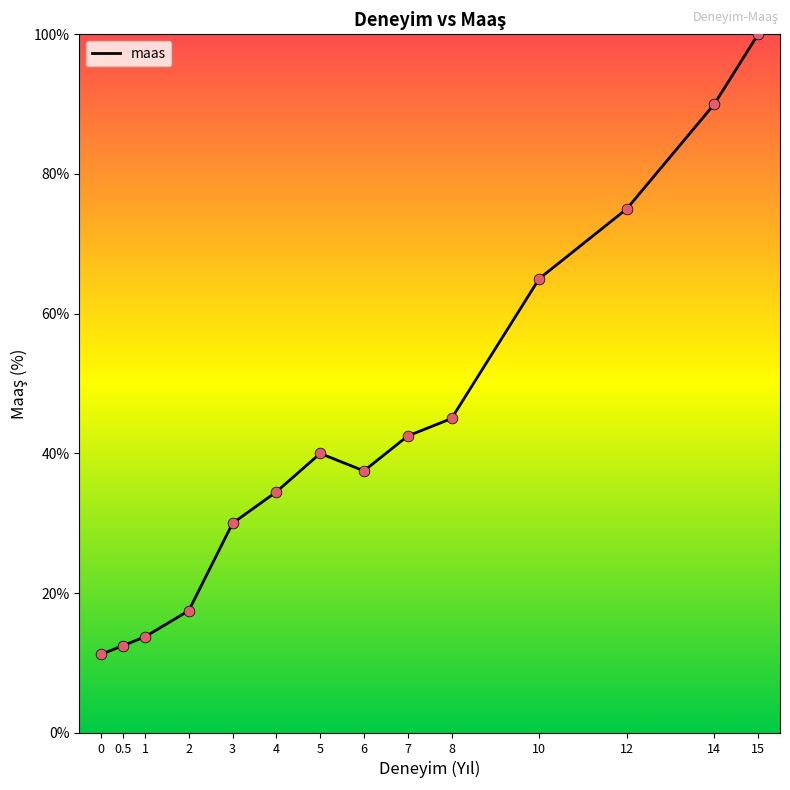

Approximately how many times larger is the value at 10 compared to 12?

0.9